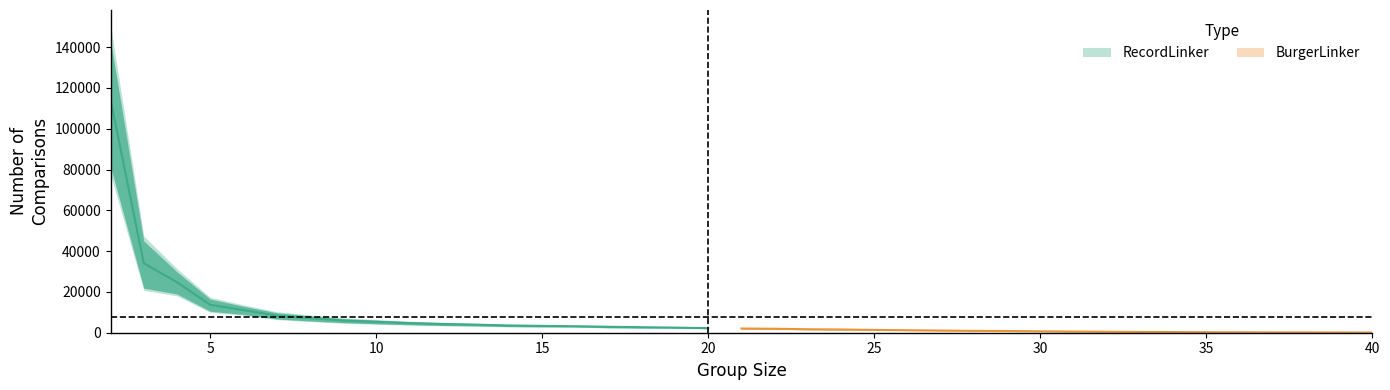

What is the minimum value for BurgerLinker?

93